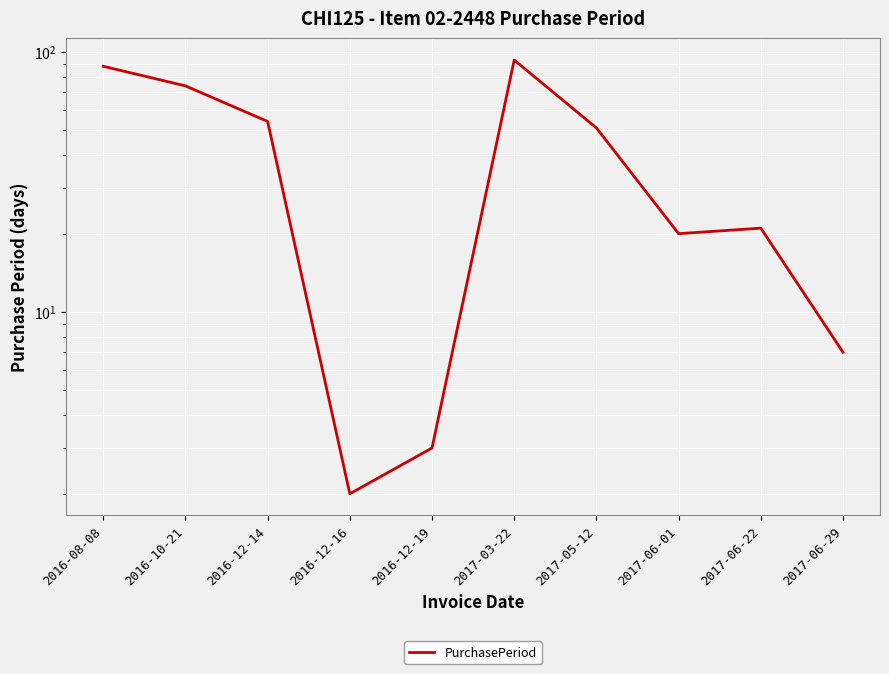

What is the change in value from 2016-10-21 to 2017-06-01?

-54